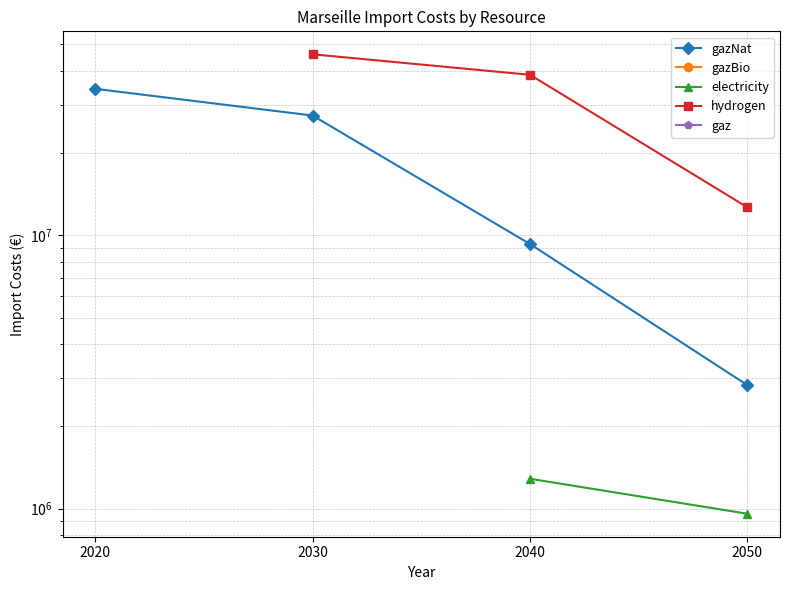

Does the chart have visible grid lines?

Yes